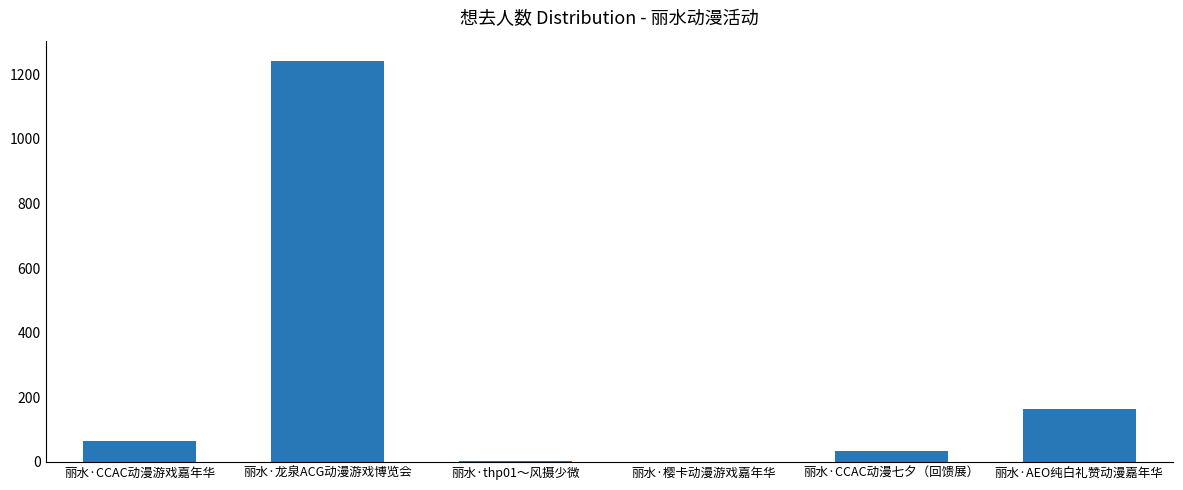

True or false: the data shows 422 at 丽水·龙泉ACG动漫游戏博览会.

False